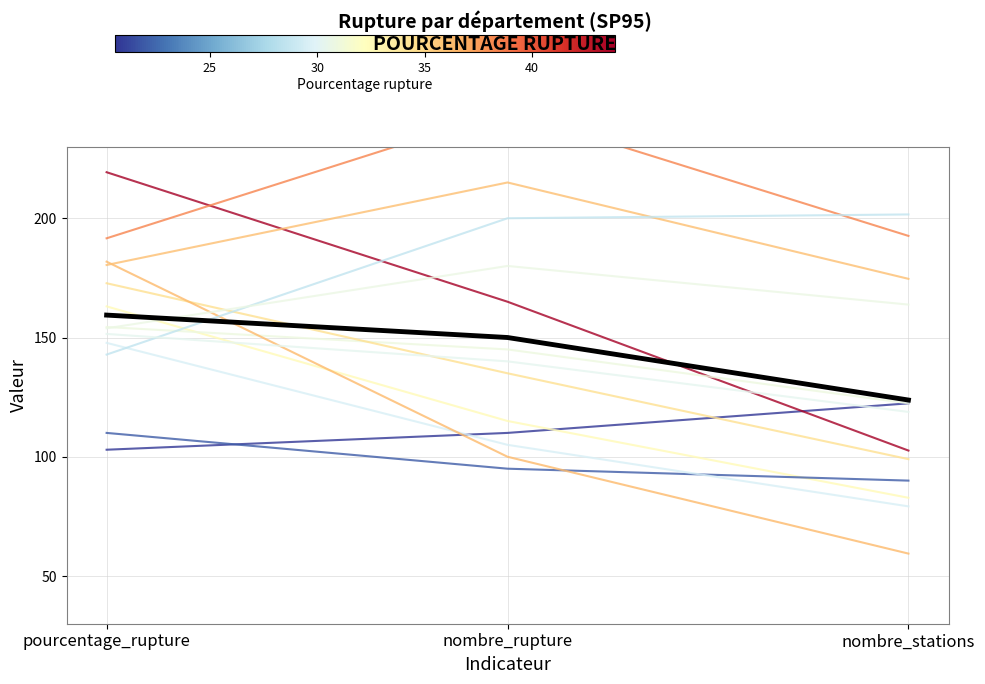

List the labels in order of value, smallest first.

nombre_stations, nombre_rupture, pourcentage_rupture